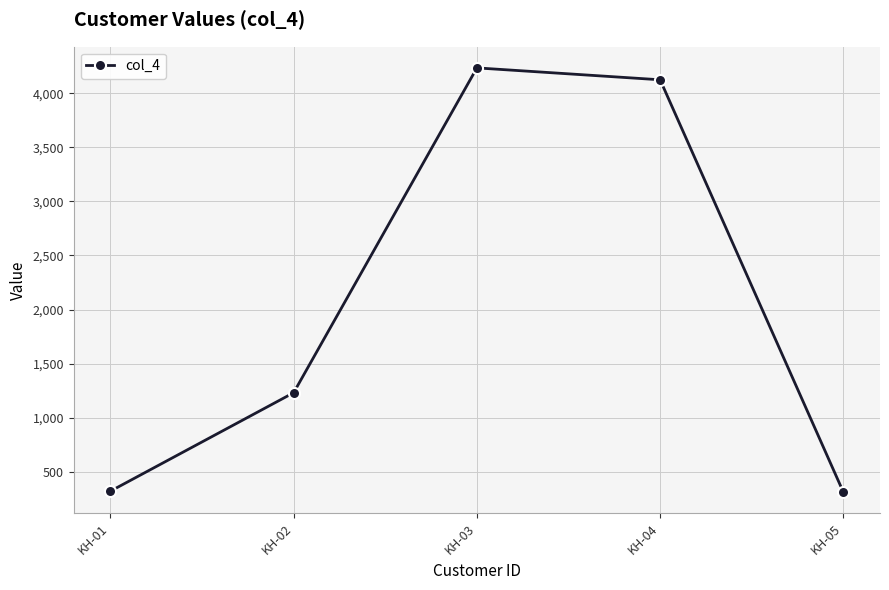

What is the value of the 4th point from the left?

4124